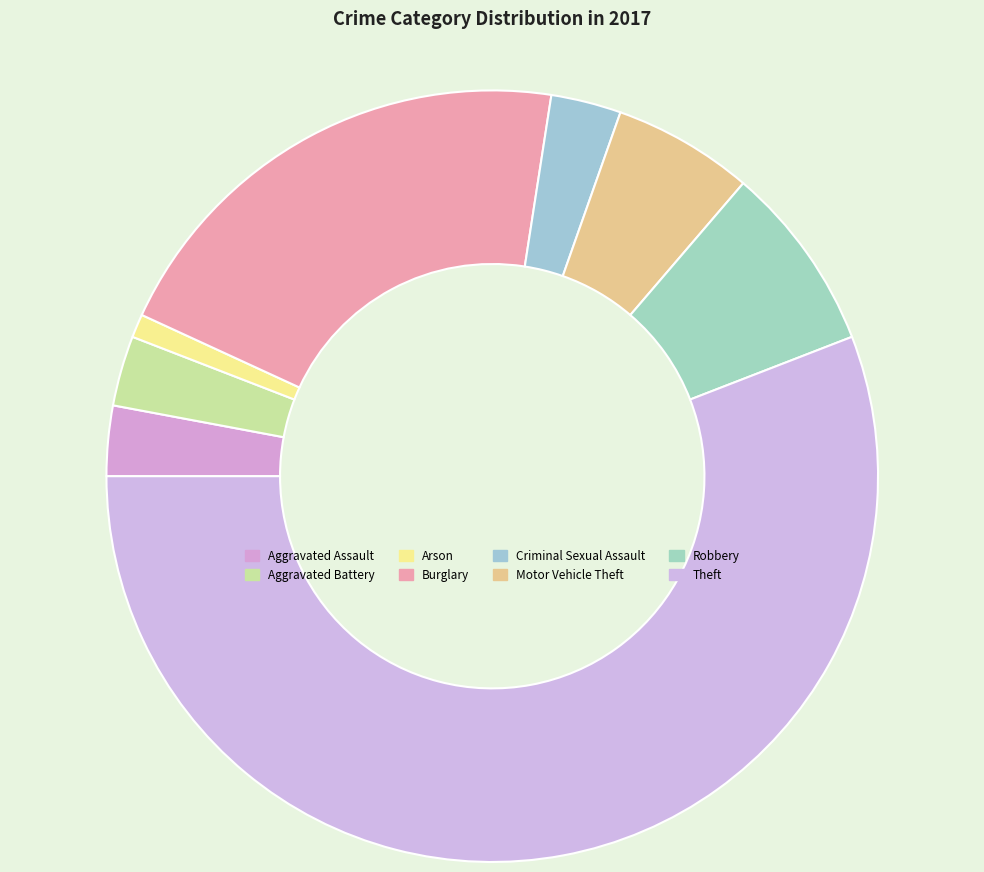

Between Theft and Robbery, which is larger?

Theft